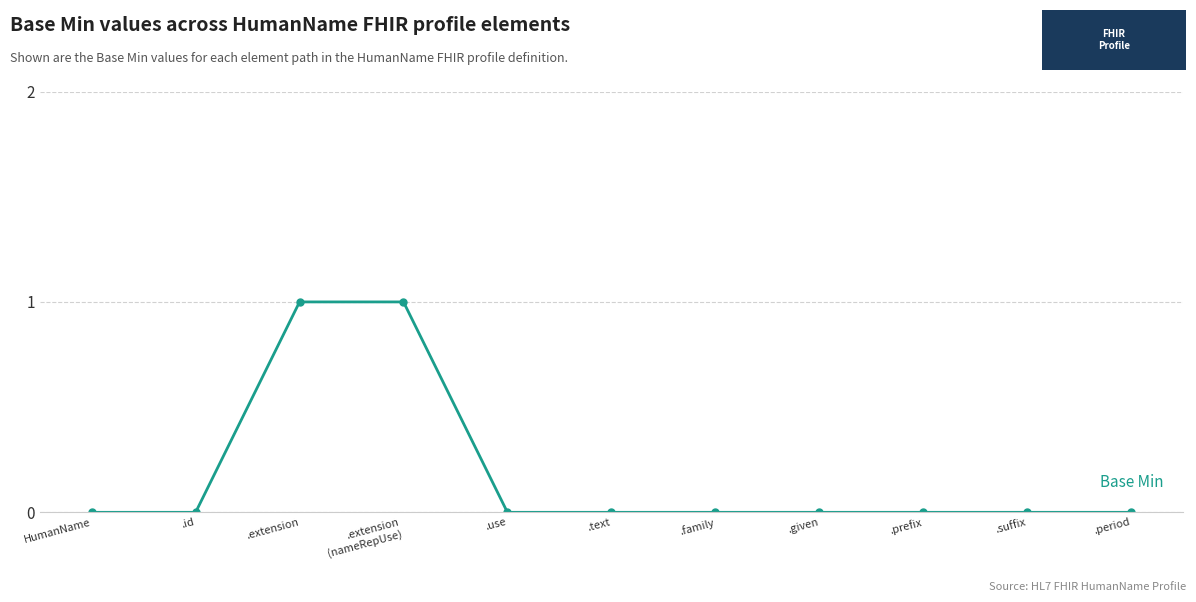

True or false: the data shows 0 at .given.

True